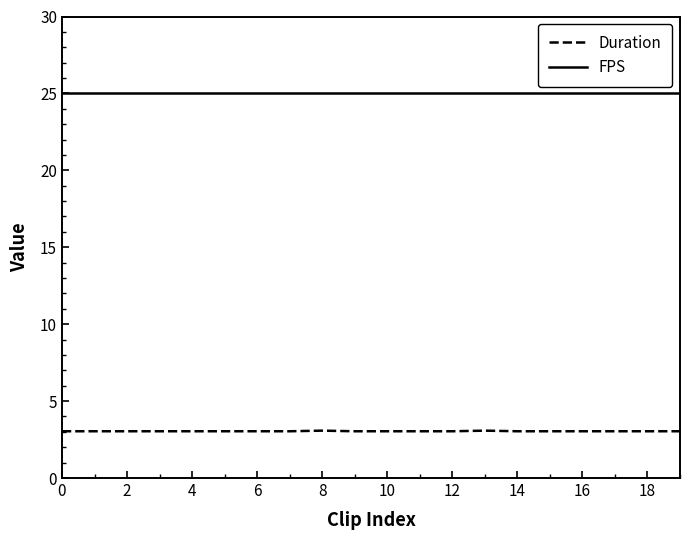

True or false: Duration and FPS intersect in this chart.

False